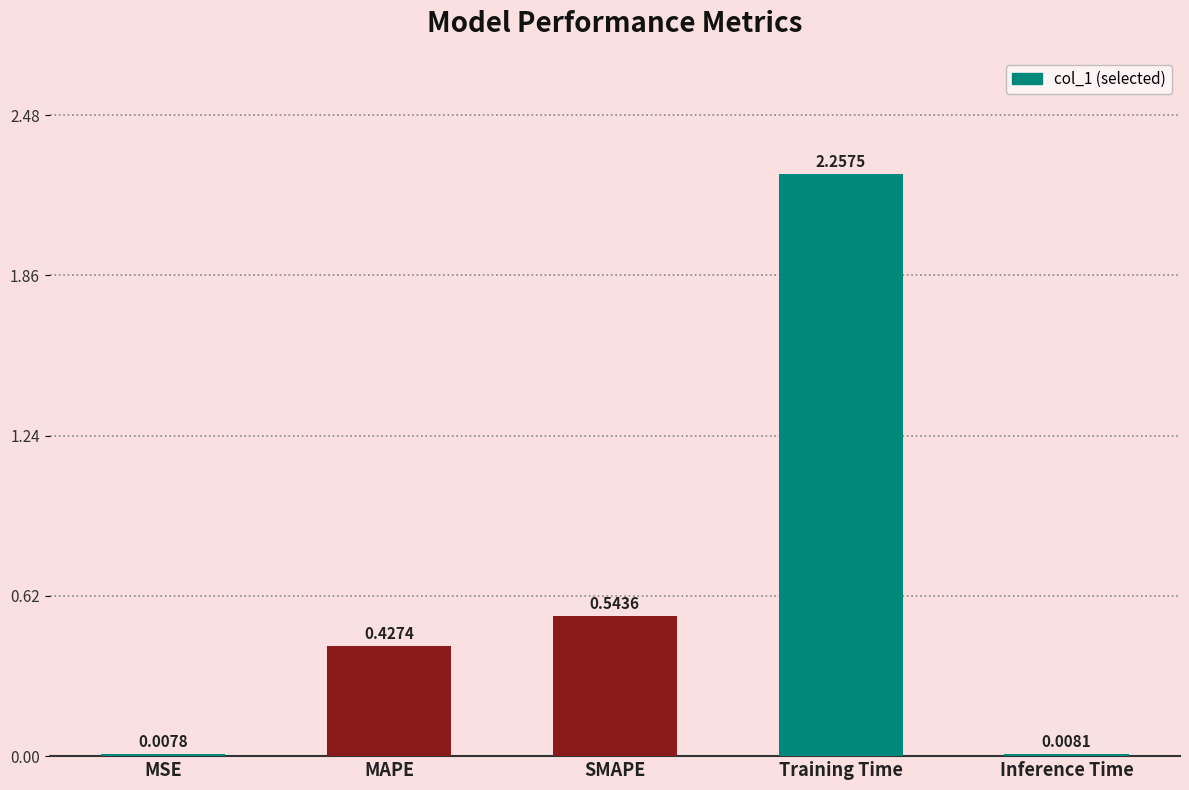

What is the average value?

0.6